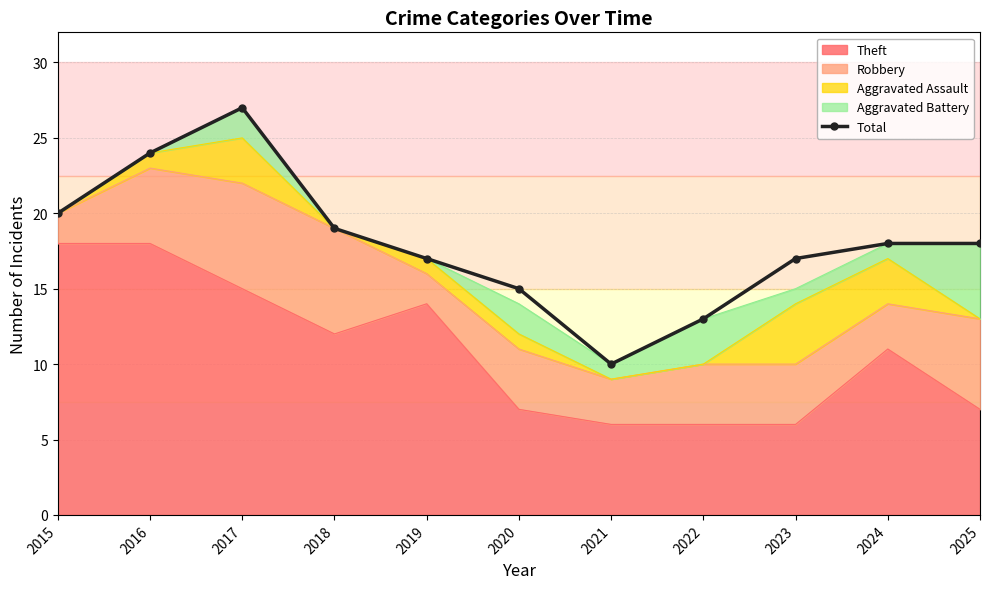

Rank the categories by value from highest to lowest.

2017, 2016, 2015, 2018, 2024, 2025, 2019, 2023, 2020, 2022, 2021